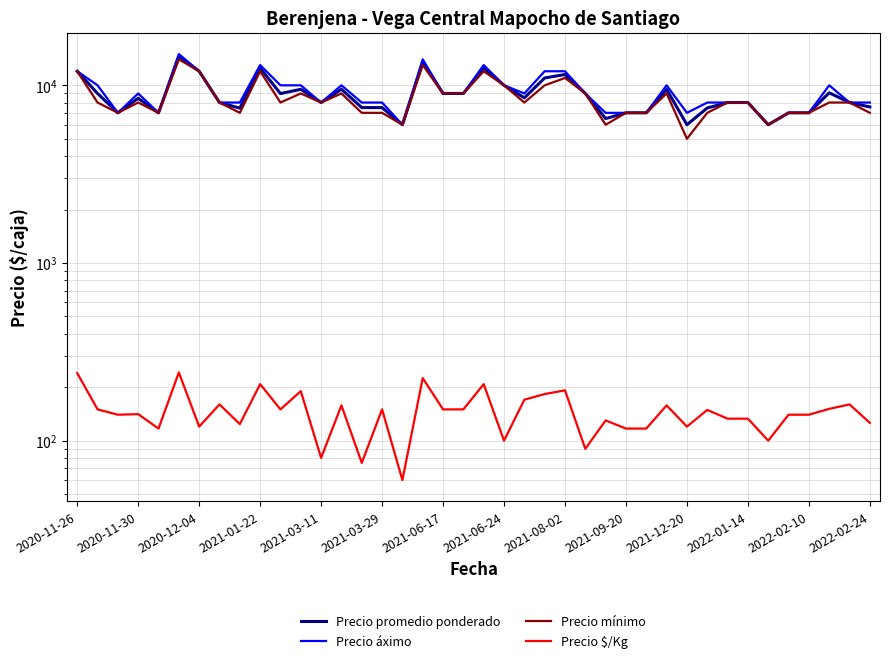

List the series in order of their peak value, lowest first.

Precio $/Kg, Precio mínimo, Precio promedio ponderado, Precio áximo